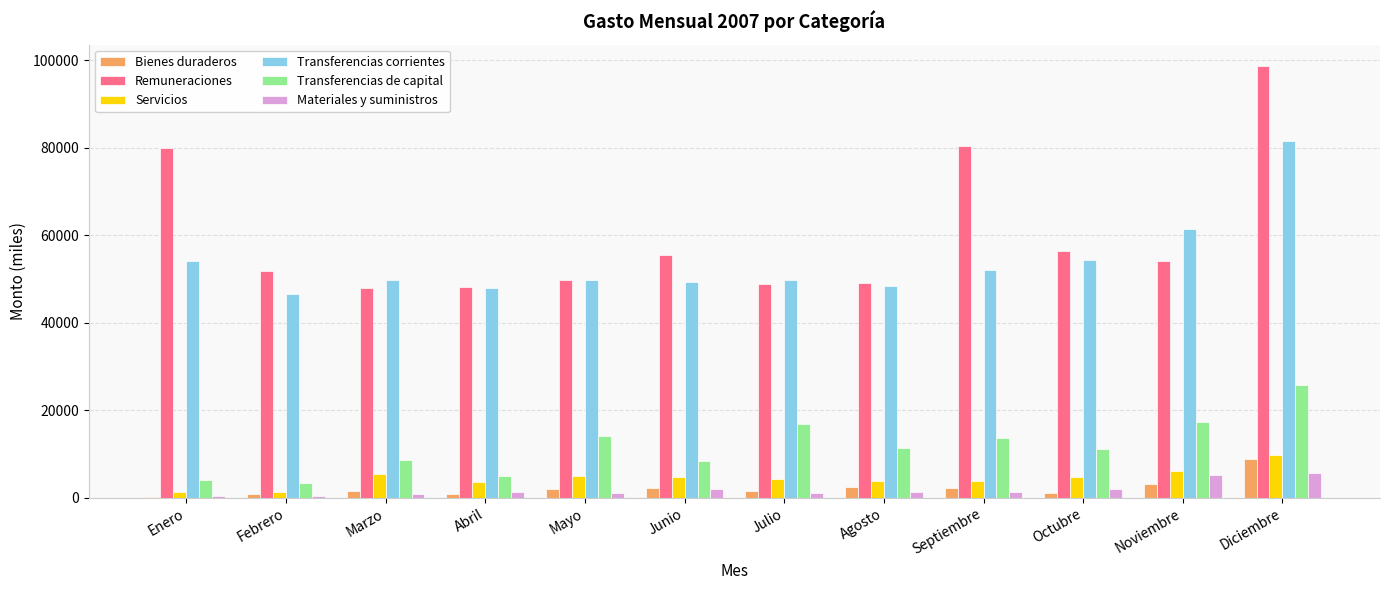

Where does the Remuneraciones series first go above 54149?

Enero